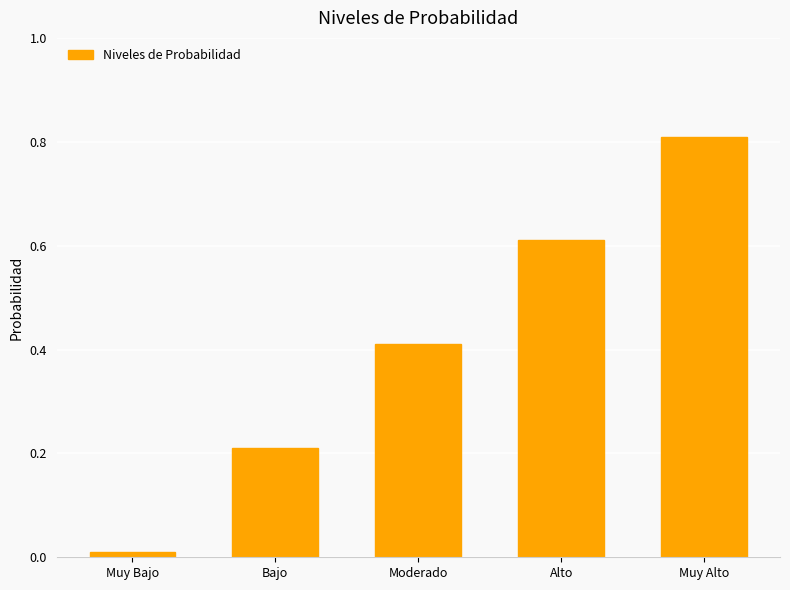

What is the change in value from Moderado to Alto?

+0.2